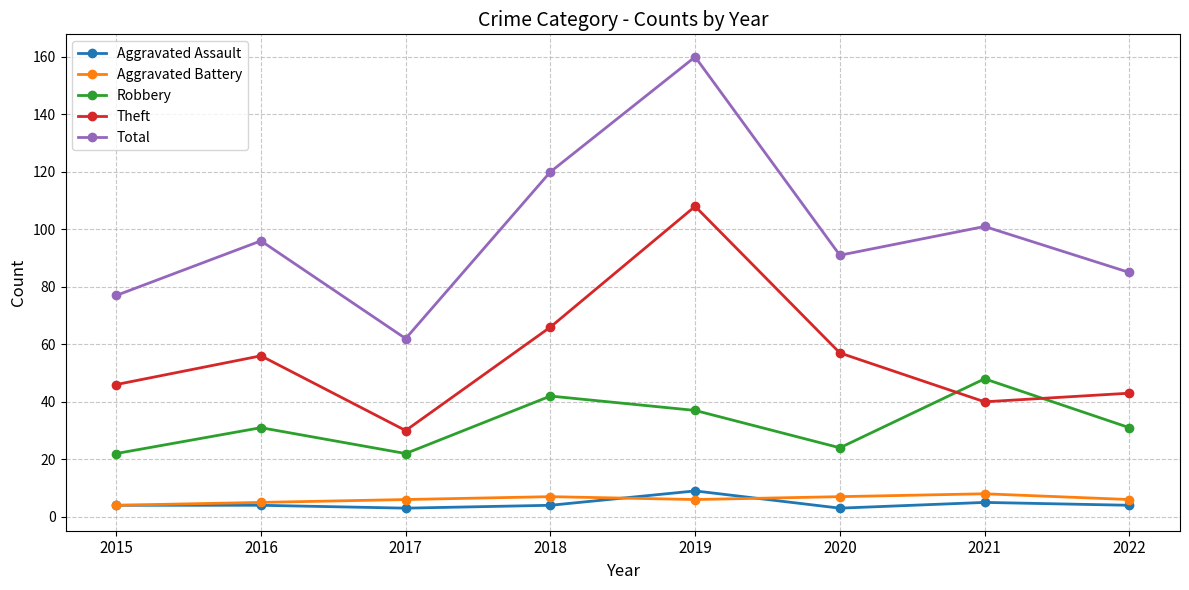

What is the spread (max minus min) of values at 2016?

92